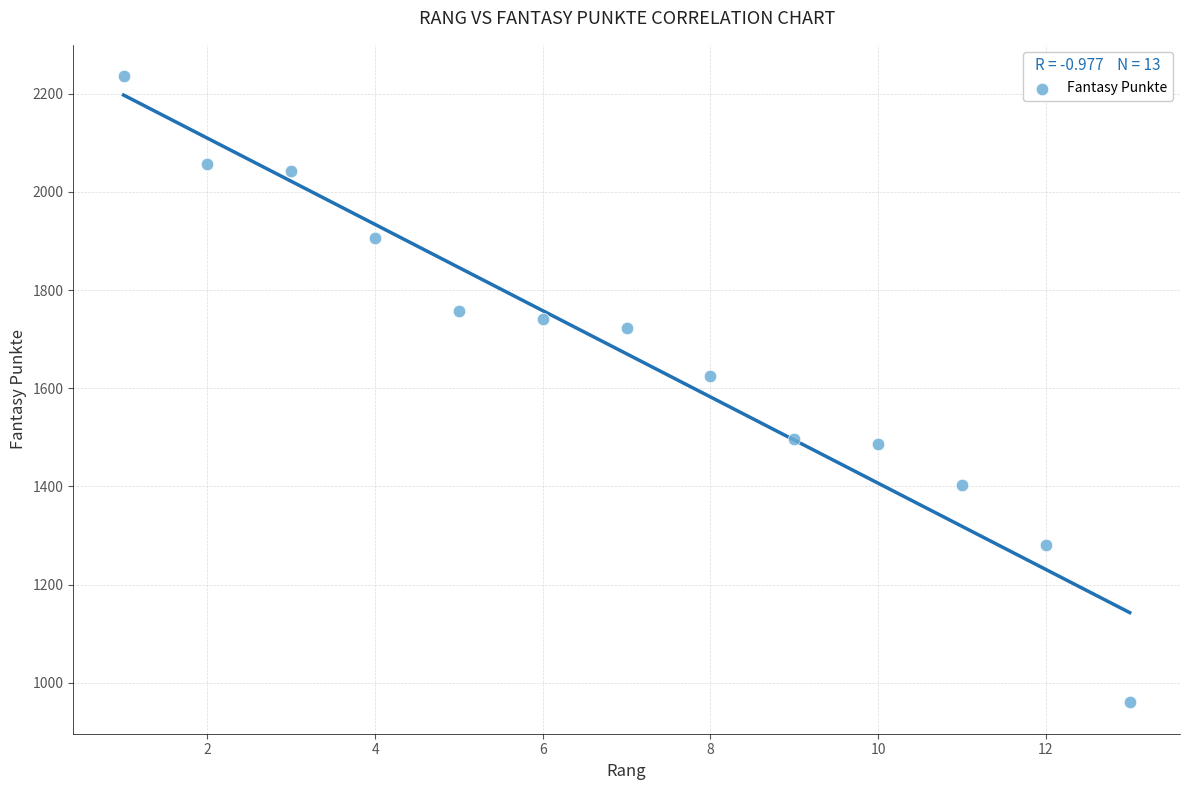

What is the range of X values (max minus min)?

12